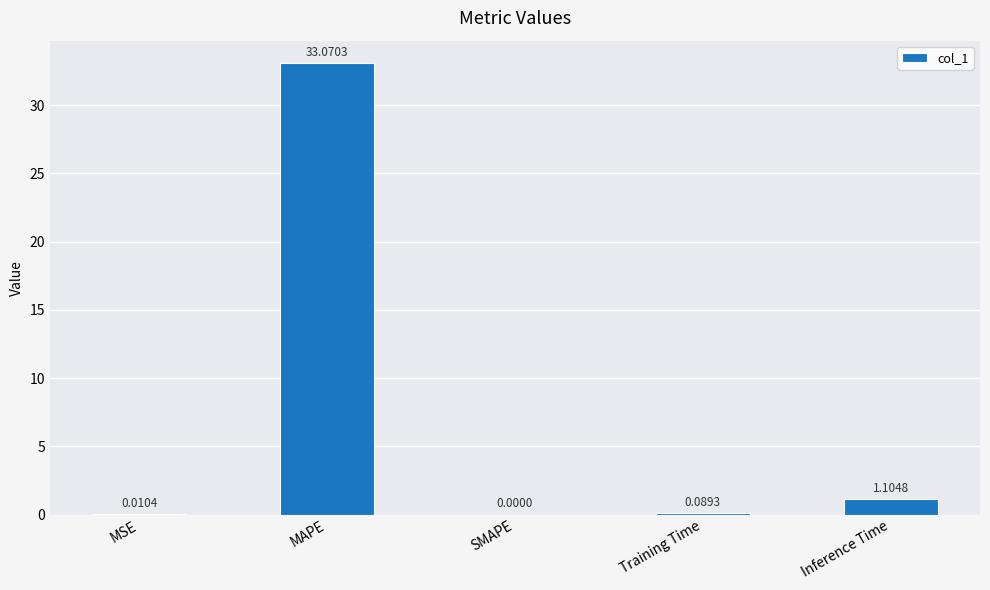

What is the sum of the values at MAPE and Training Time?

33.2